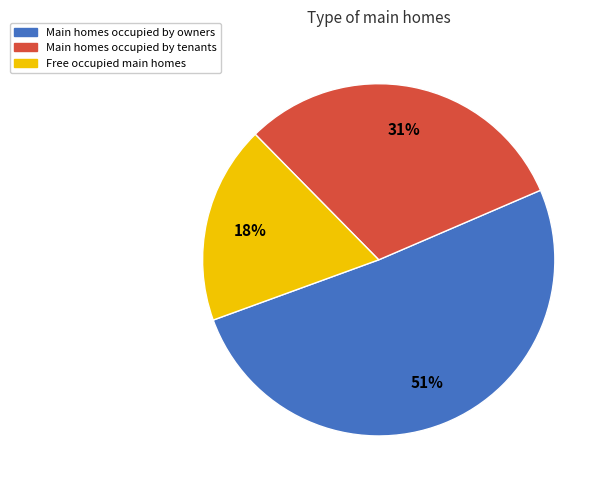

Which category has the biggest portion of the pie?

Main homes occupied by owners